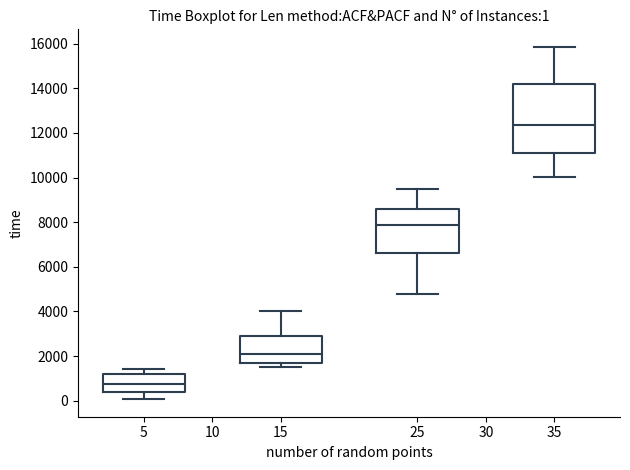

Which box has the highest median line?

35